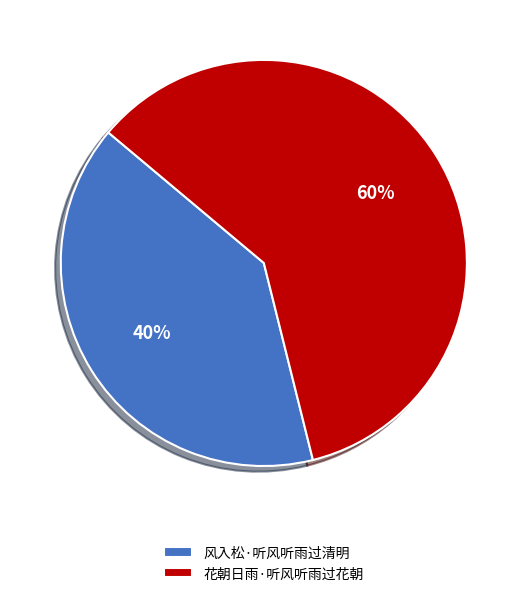

Does 花朝日雨·听风听雨过花朝 account for over 50% of the chart?

Yes